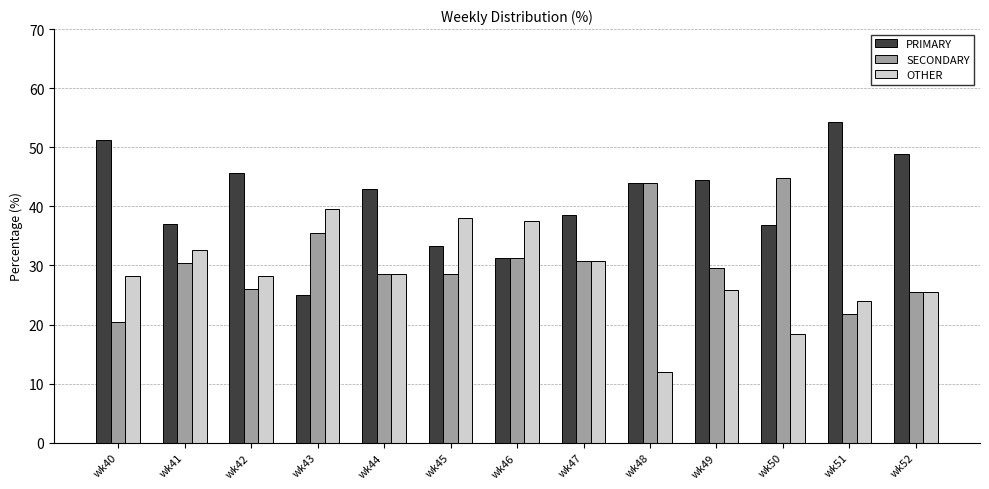

How many bars are there in each group?

3